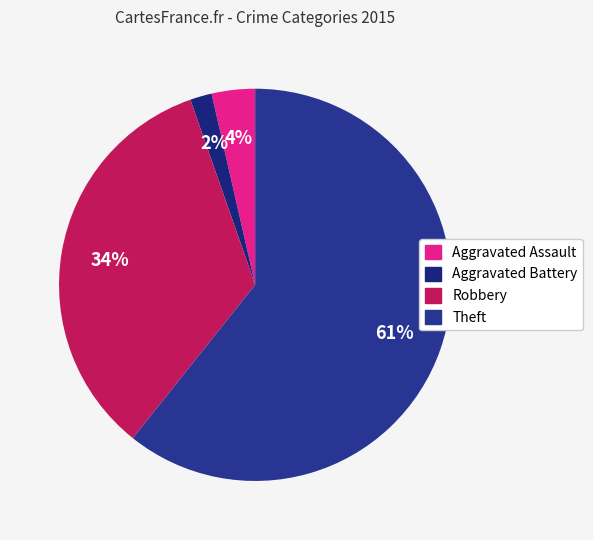

To the nearest percent, what is the difference between the Aggravated Assault and Aggravated Battery slice percentages?

2%